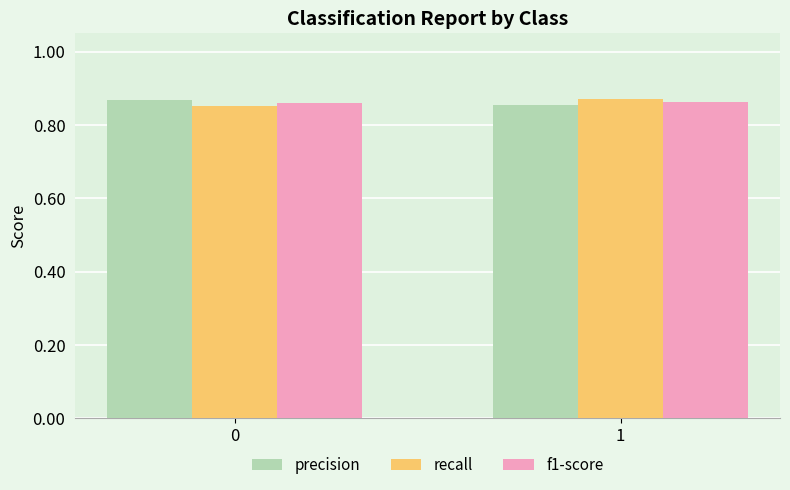

What are all the series names shown in the legend?

precision, recall, f1-score